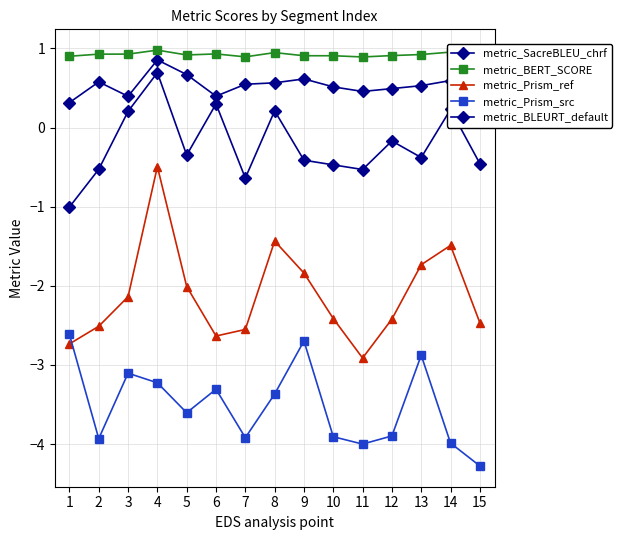

Is this an area chart (filled region under the line)?

No